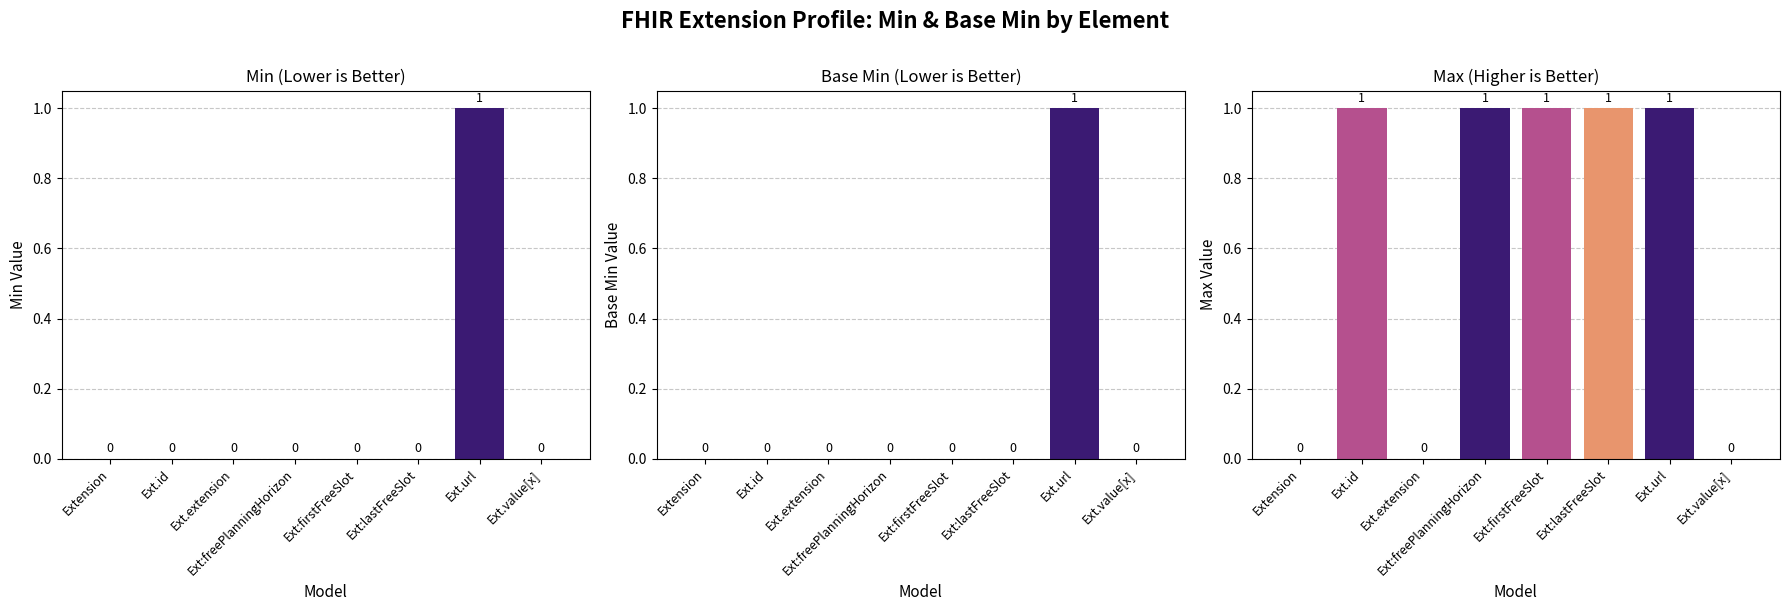

What is the label of the 5th bar from the right?

Ext:freePlanningHorizon